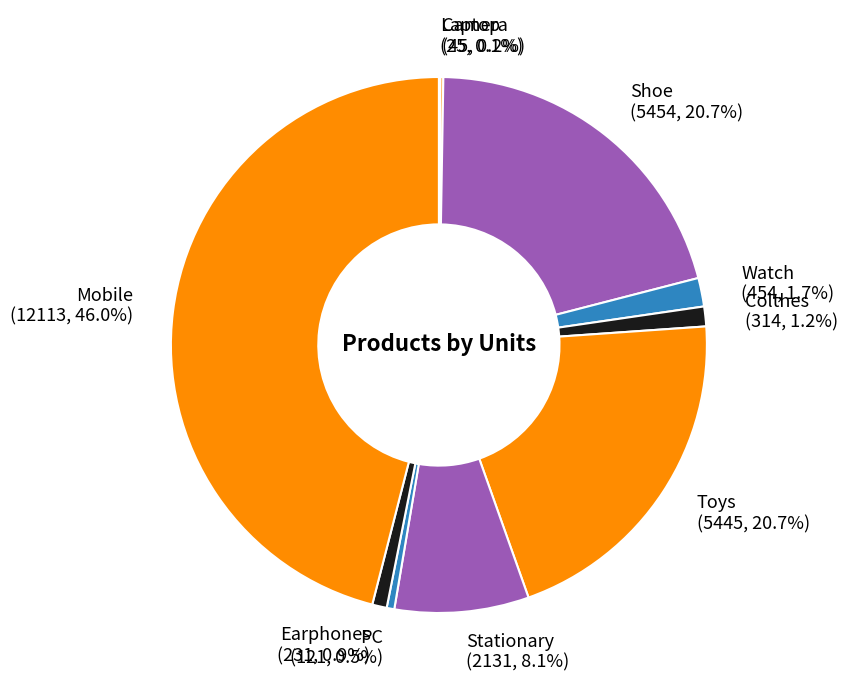

Which slice is the largest?

Mobile